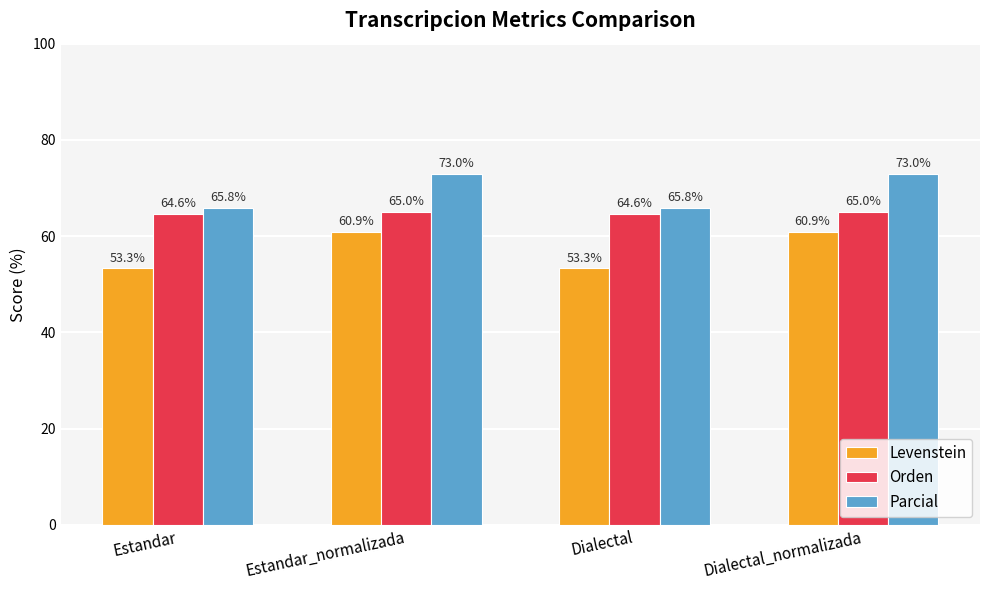

The Parcial series shows 73.0 at Dialectal_normalizada. True or false?

True